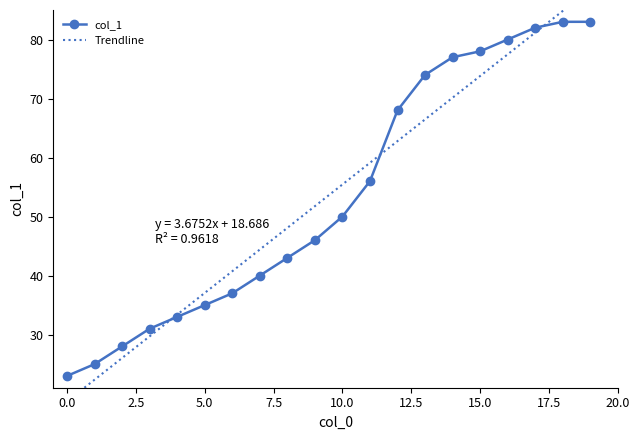

What is the smallest value displayed?

23